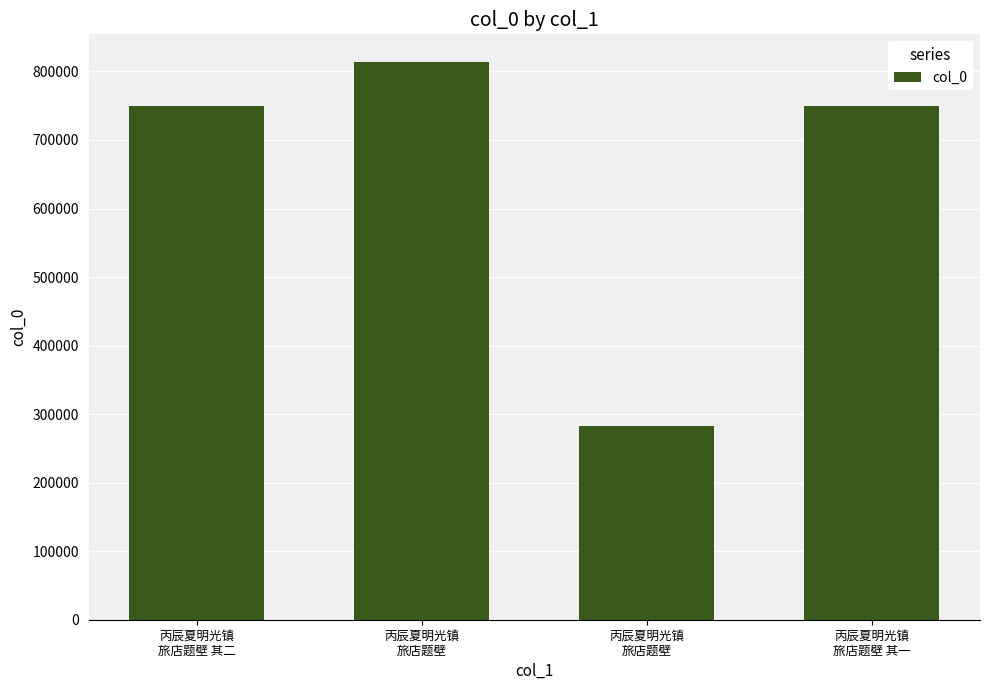

How many categories are shown in the chart?

4